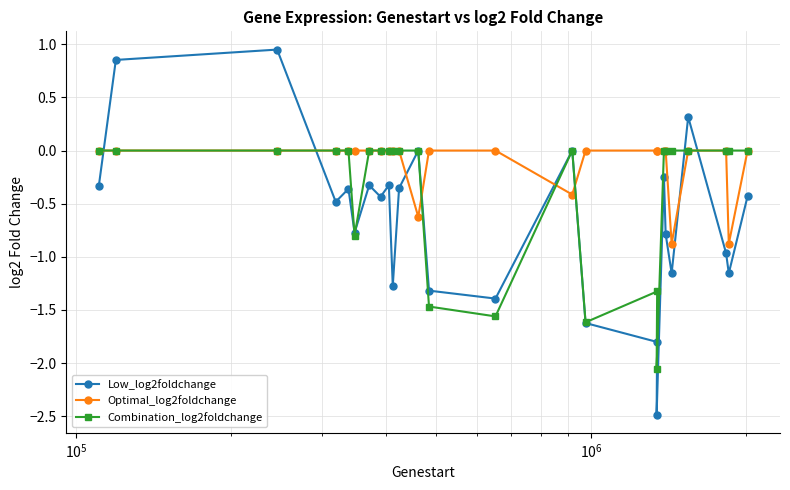

What is the value of the Low_log2foldchange point at the 8th from the left?

-0.4